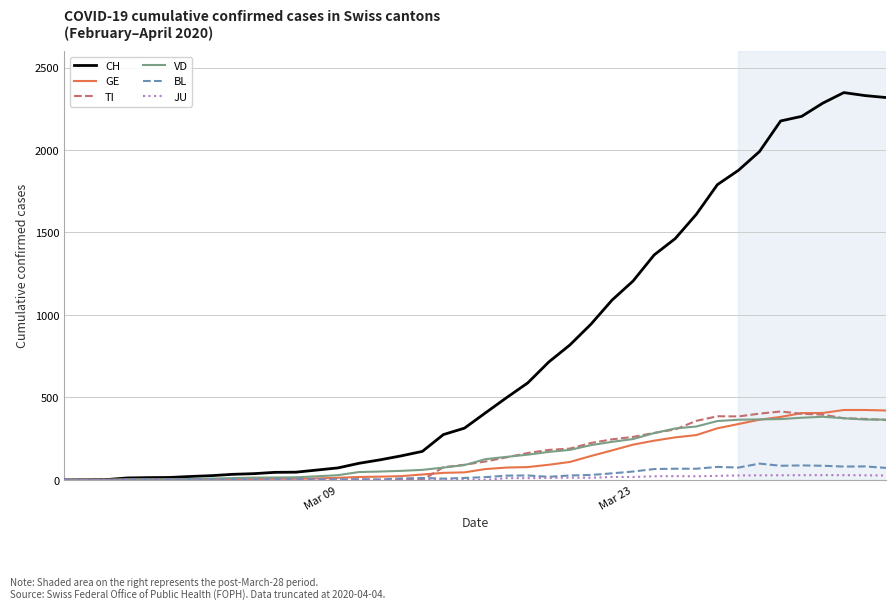

Which series has the widest spread of values?

CH